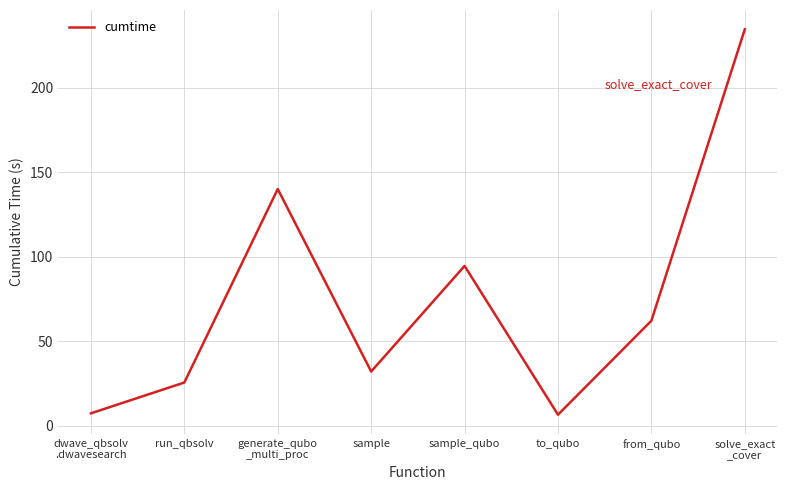

What is the maximum value shown in the chart?

234.5